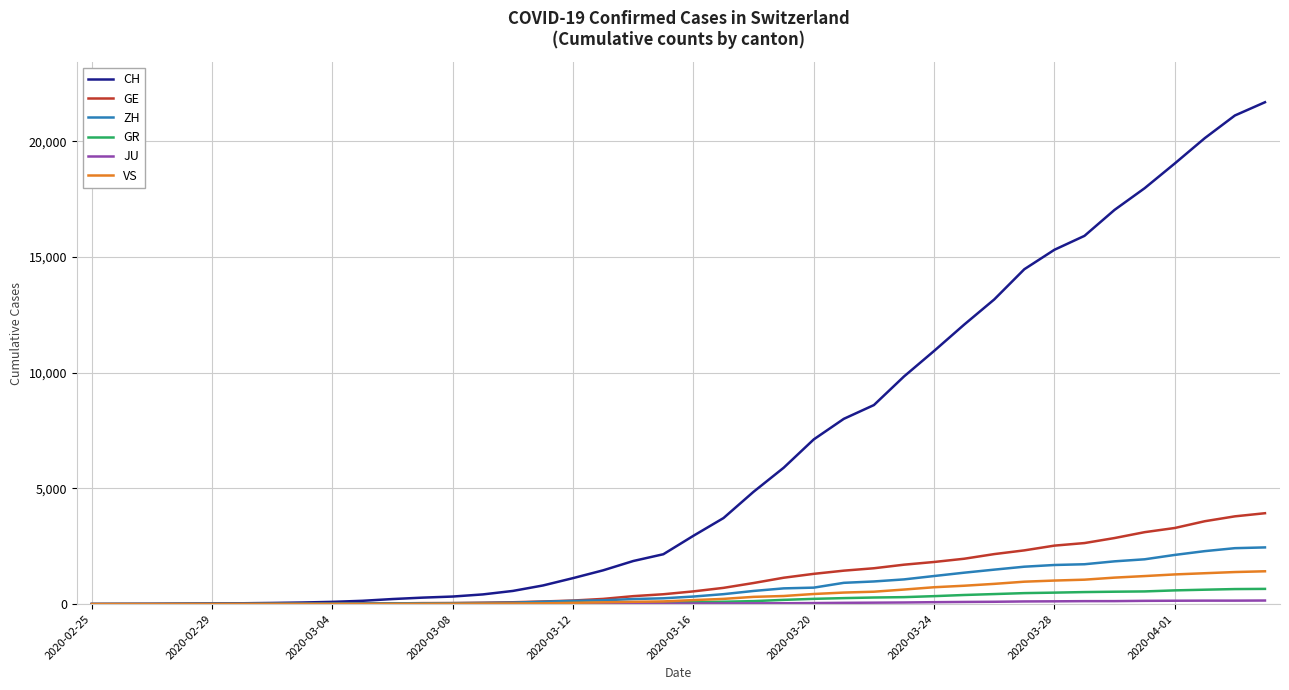

Which series has the largest range (max minus min)?

CH